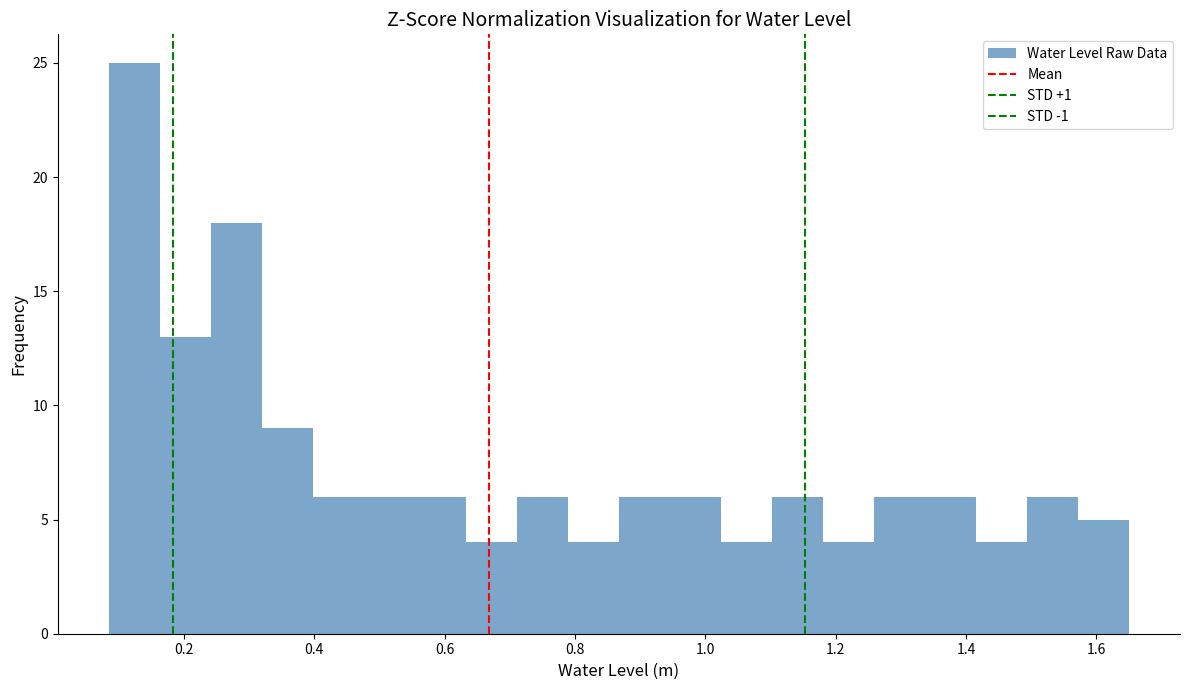

Around what value on the x-axis is the tallest bar? Give the approximate position of its centre, as read against the axis.

0.12